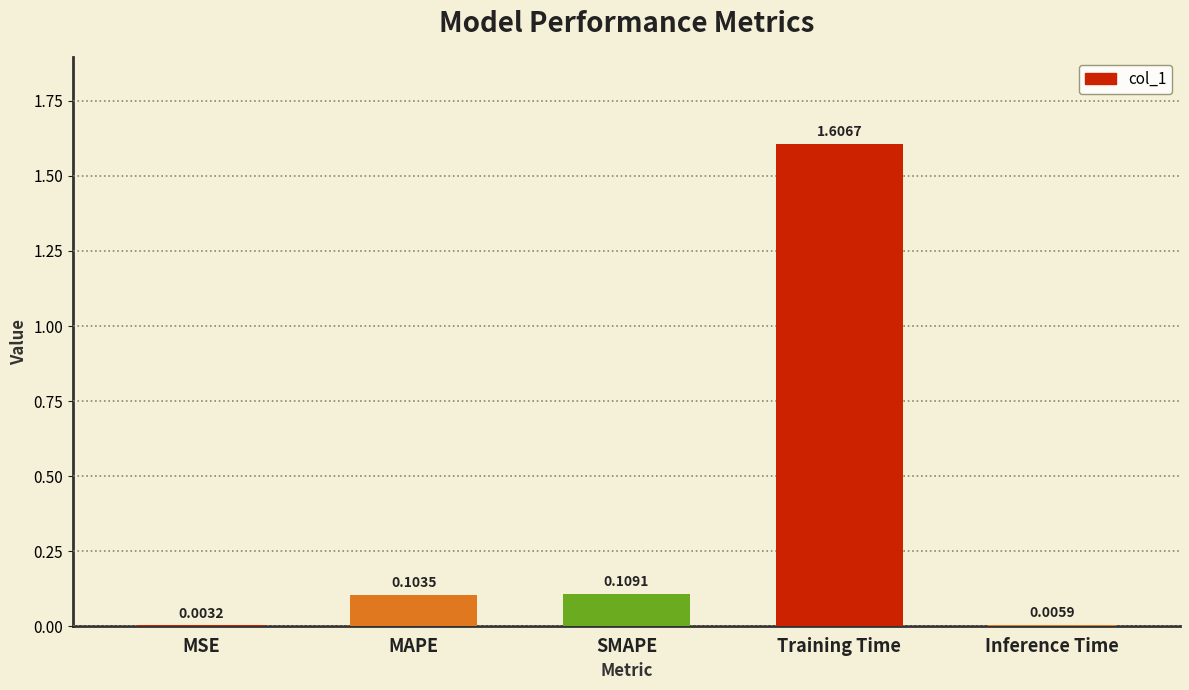

What is the average value?

0.4